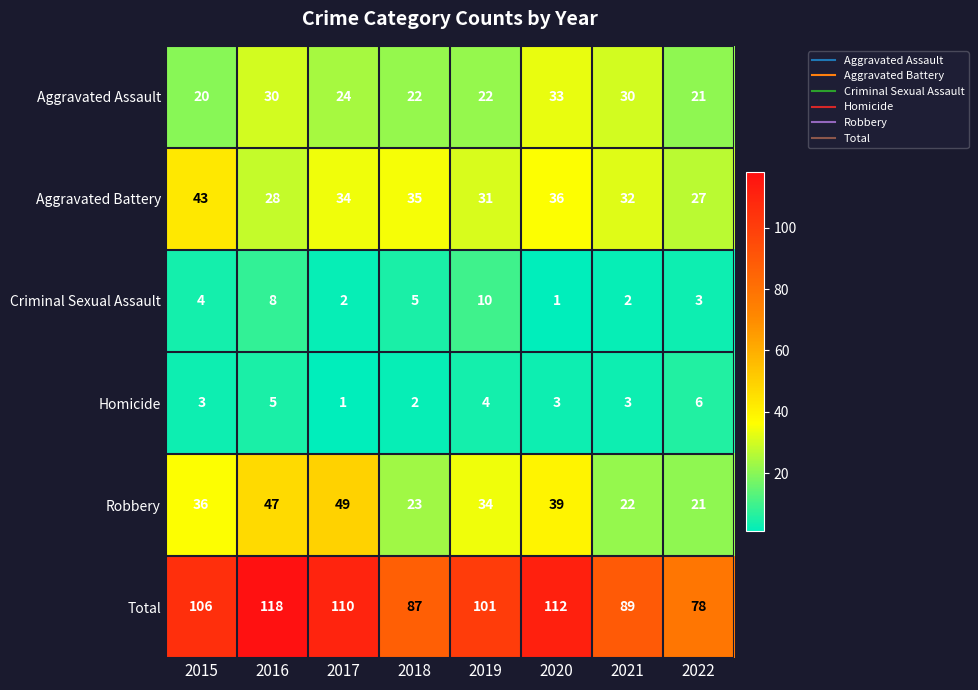

What is the highest value of the Total series?

118